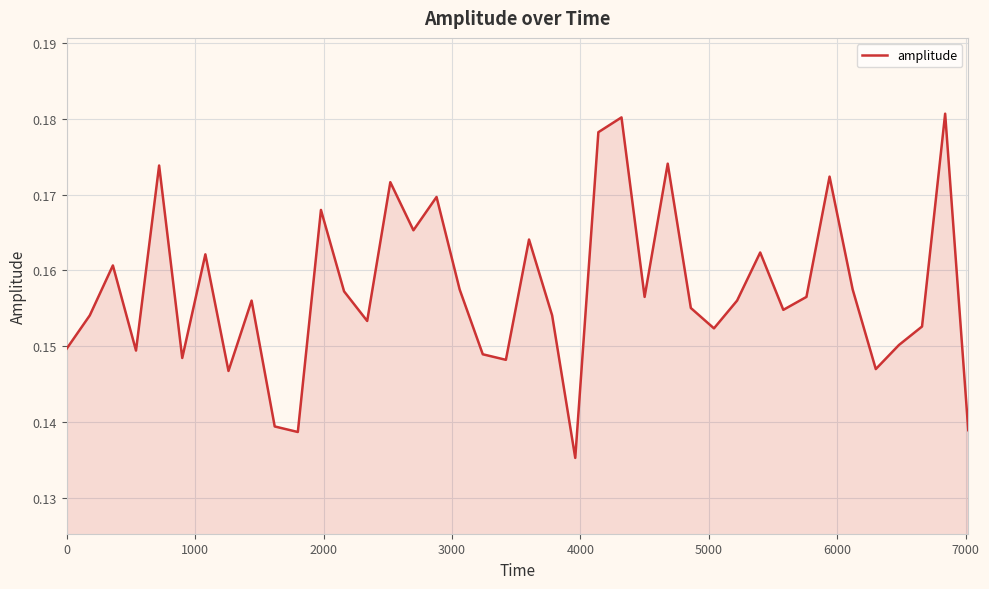

Is this an area chart (filled region under the line)?

Yes